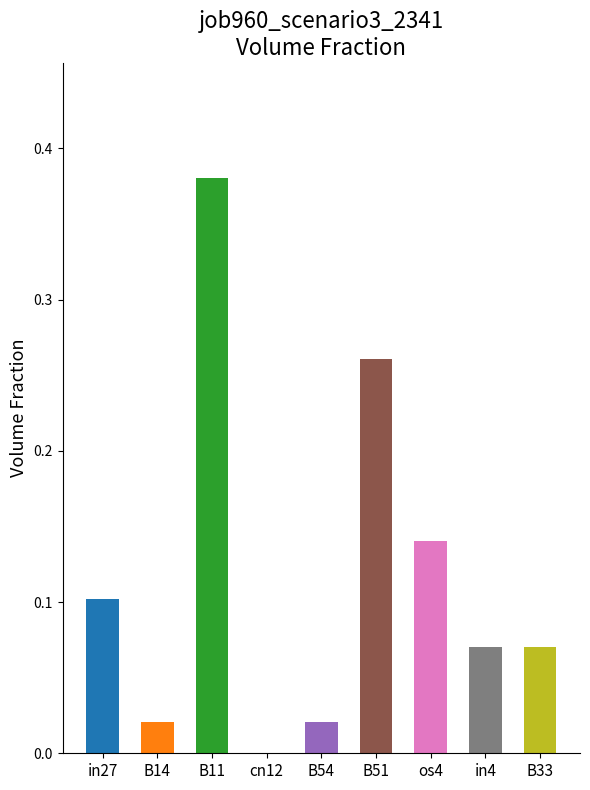

True or false: the data shows 0.0 at cn12.

True